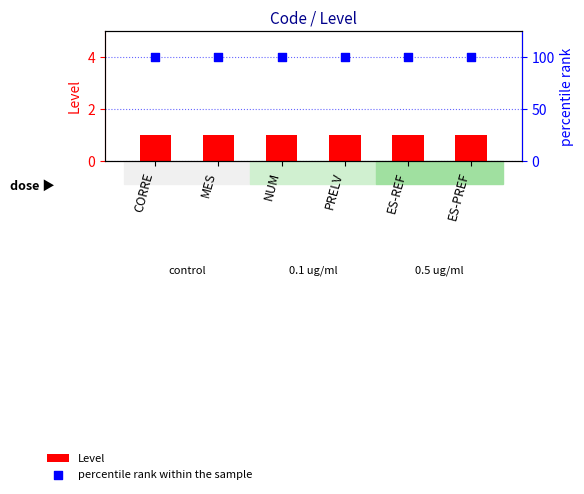

At how many categories does at least one series exceed 54?

6